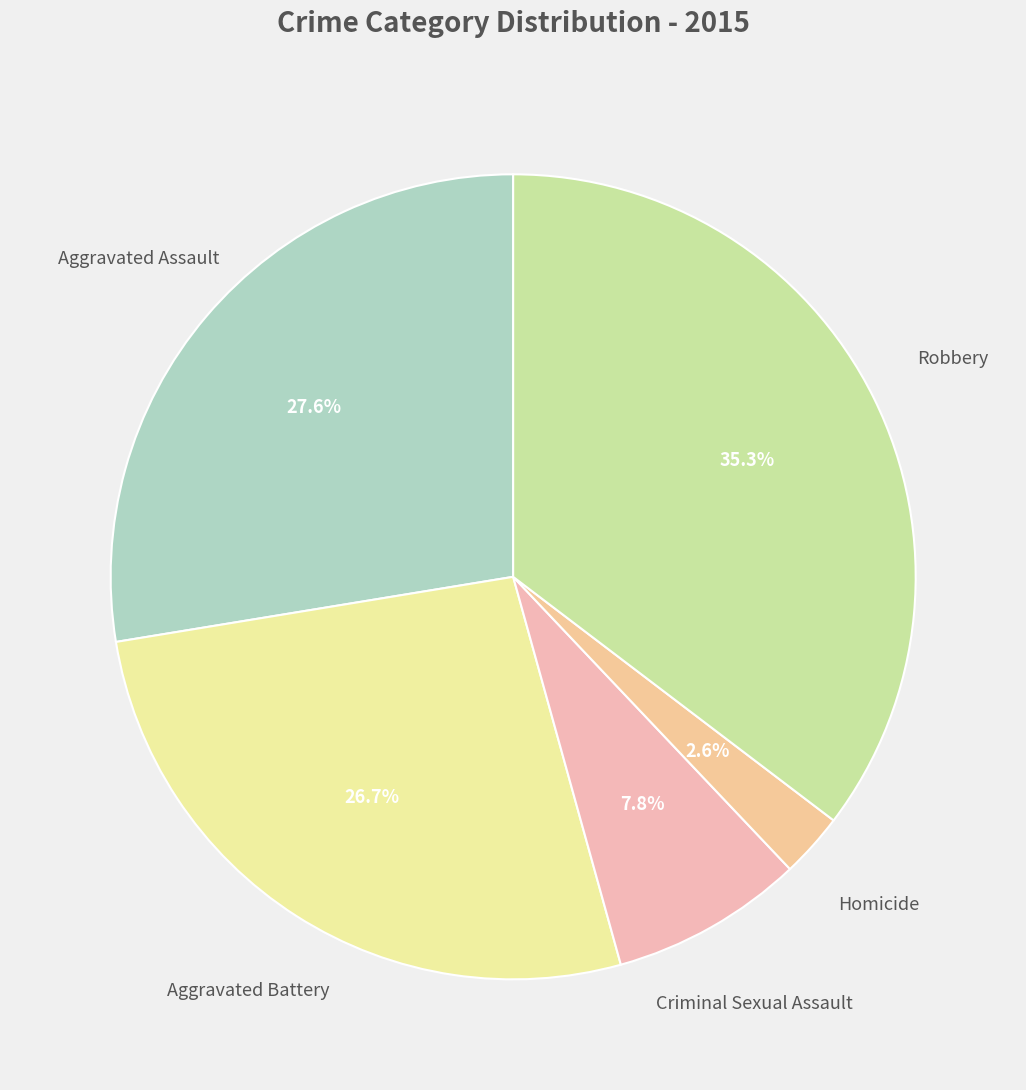

To the nearest percent, what is the difference between the largest and smallest slice percentages?

33%